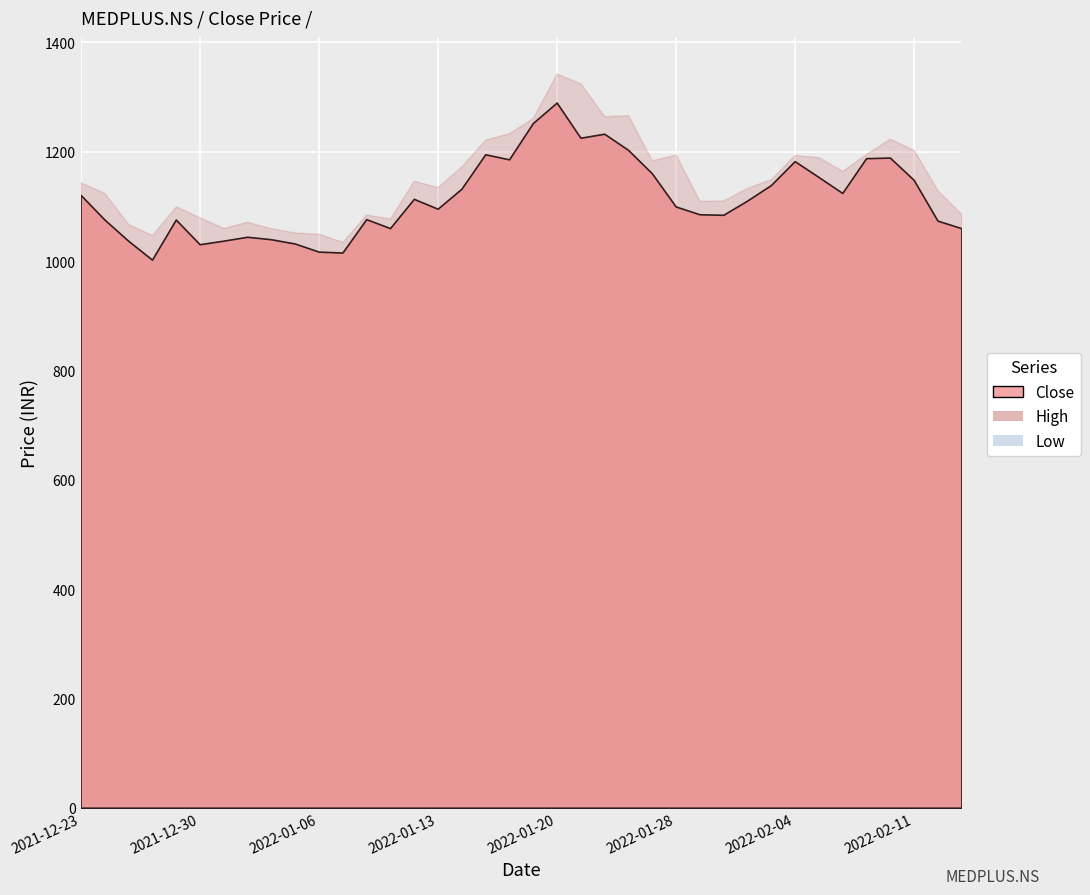

What are all the series names shown in the legend?

Close, High, Low